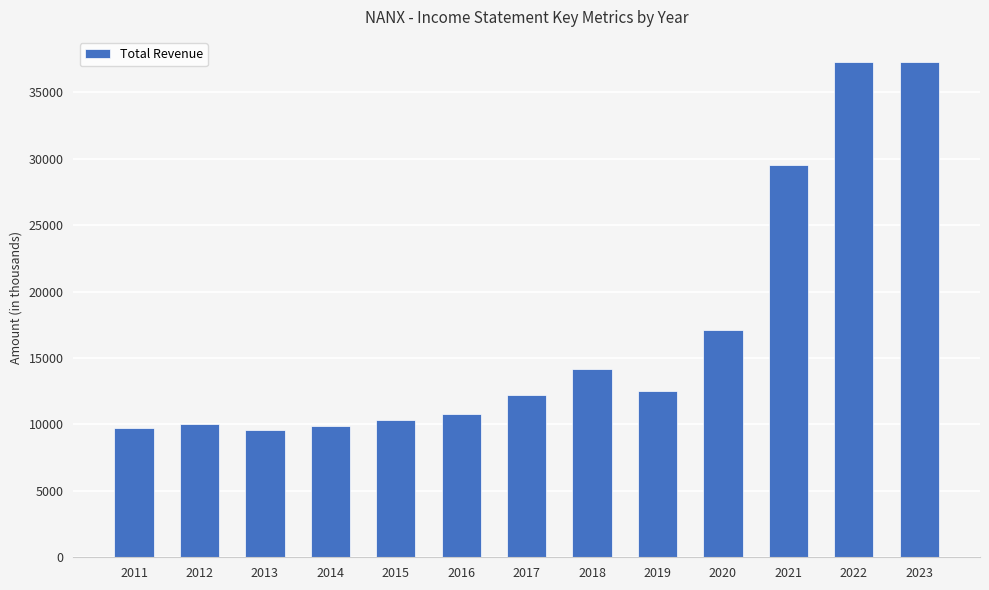

The chart shows a value of 9600 at 2013. True or false?

True